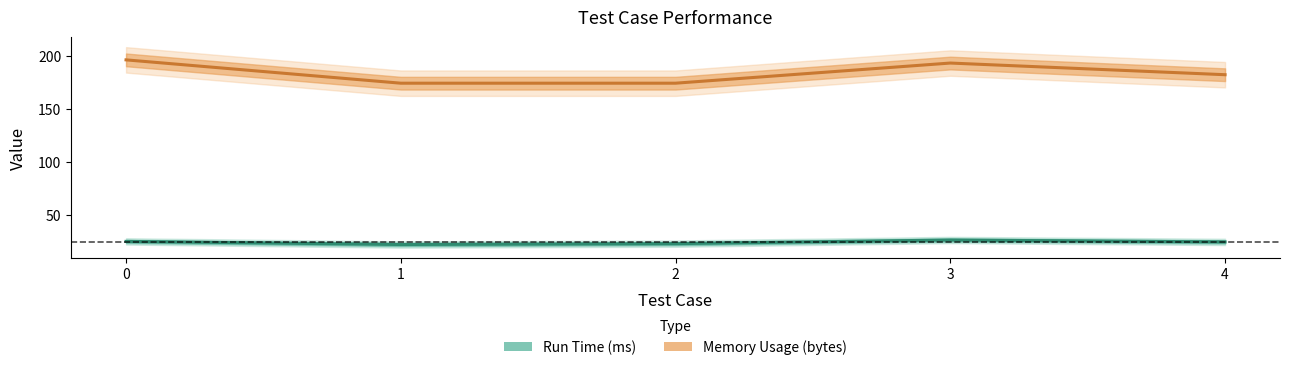

What is the sum of the Memory Usage (bytes) values at 4 and 3?

375.0